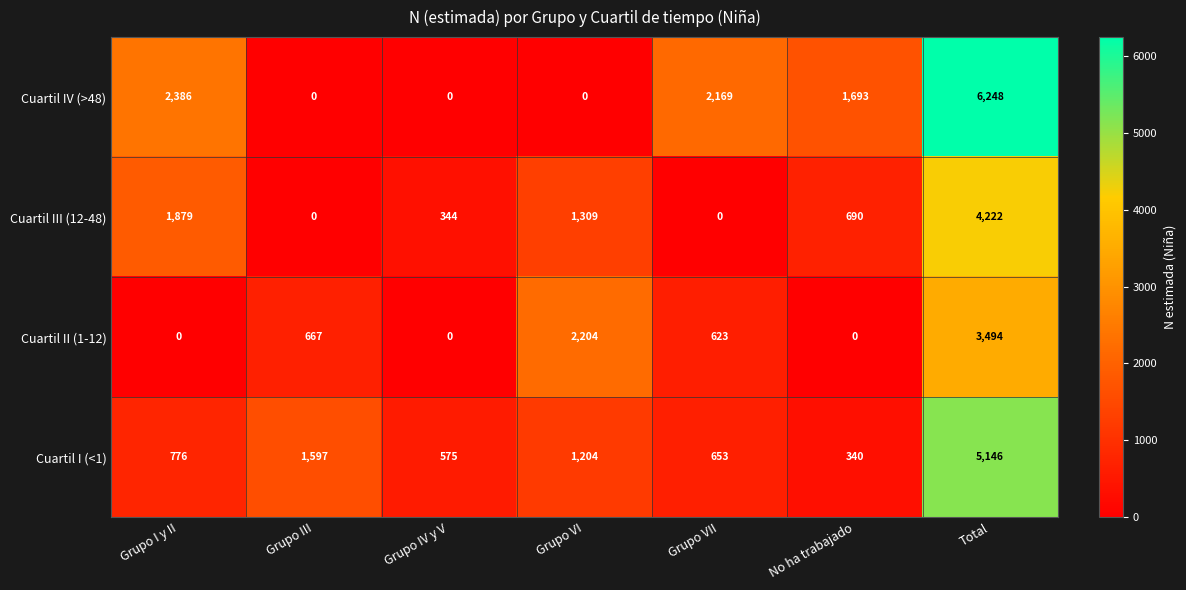

Rank the series by their maximum value, from lowest to highest.

Cuartil II (1-12), Cuartil III (12-48), Cuartil I (<1), Cuartil IV (>48)